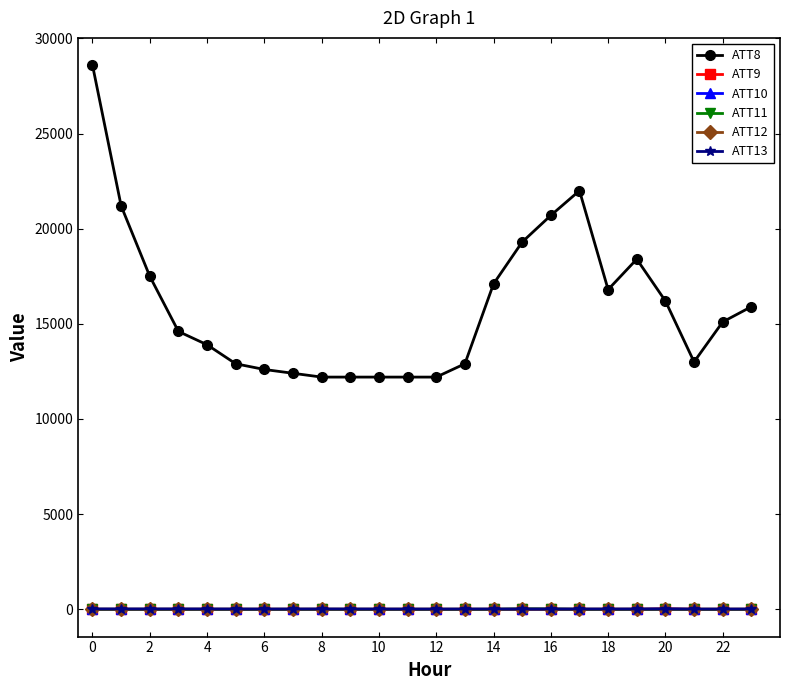

Count the number of data series in this chart.

6